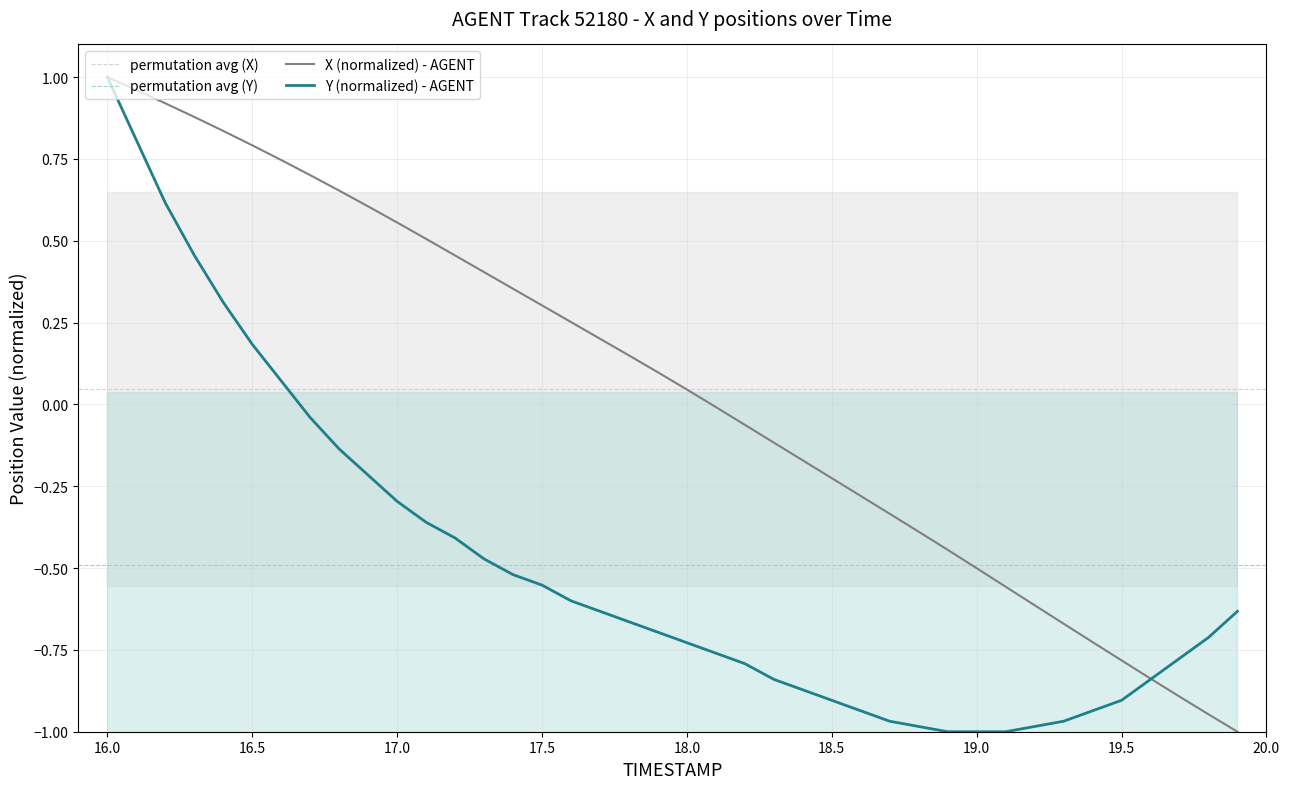

At which label is Y closest to 0?

16.7